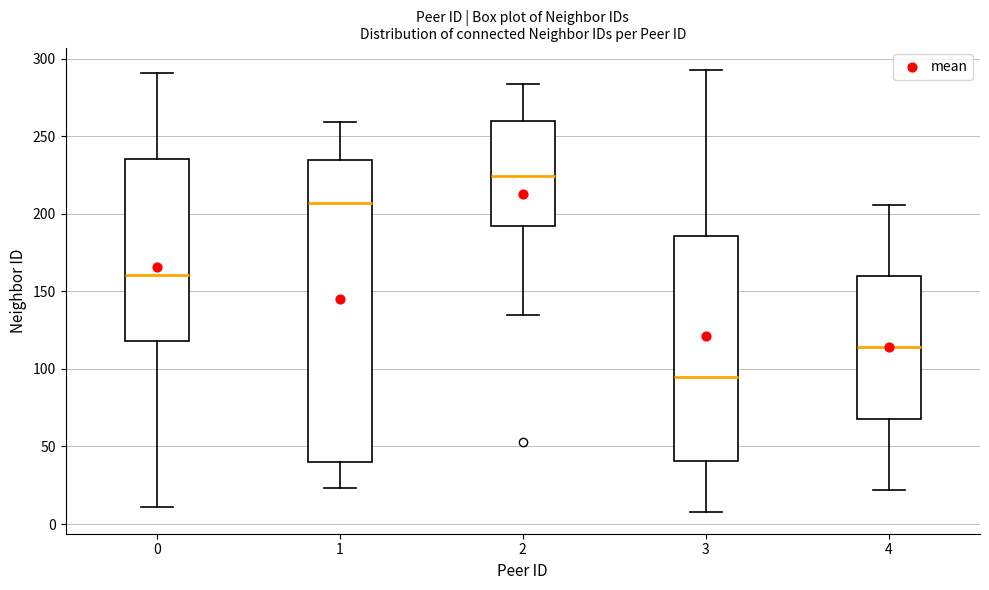

Where does the lower whisker of the box at x = 1 end on the y-axis? The values are not printed on the chart, so give them approximately, as read against the axis.

25